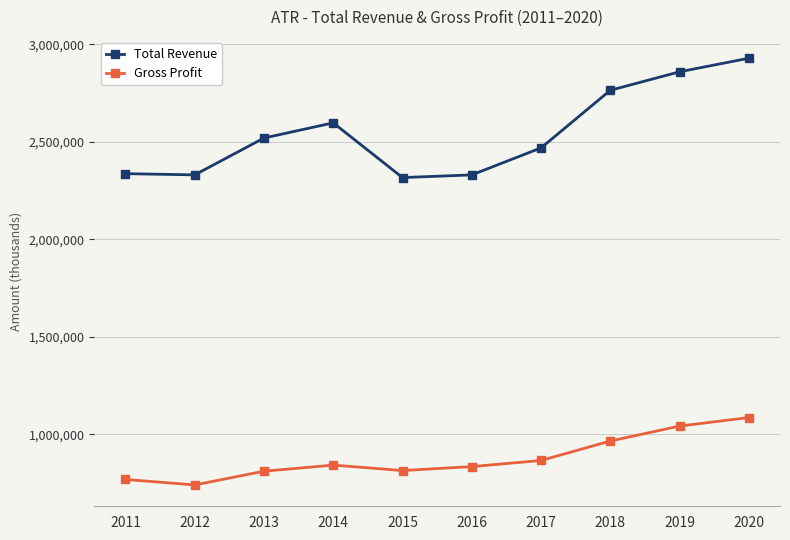

What is the highest value of the Total Revenue series?

2929300